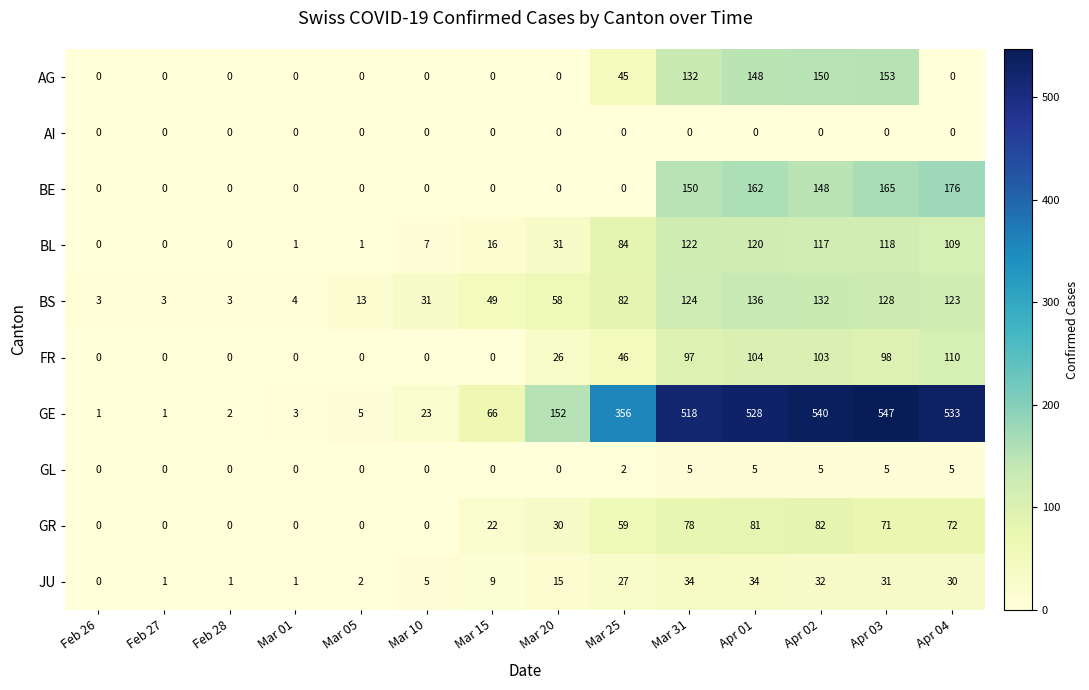

The GR series shows 121 at Mar 31. True or false?

False